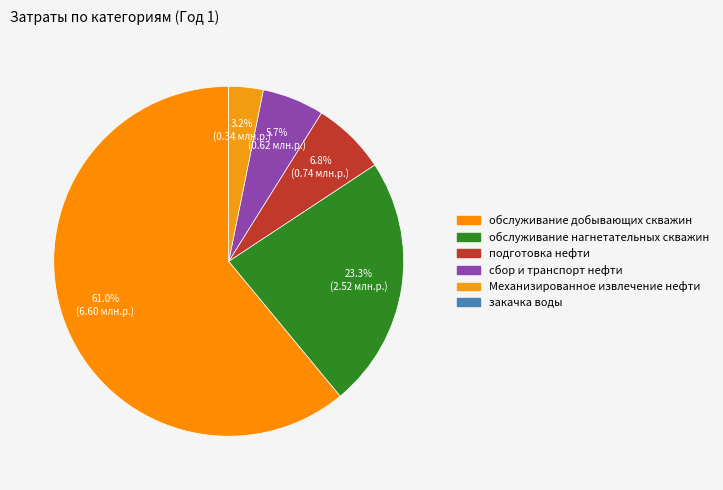

How many segments does this pie chart have?

5